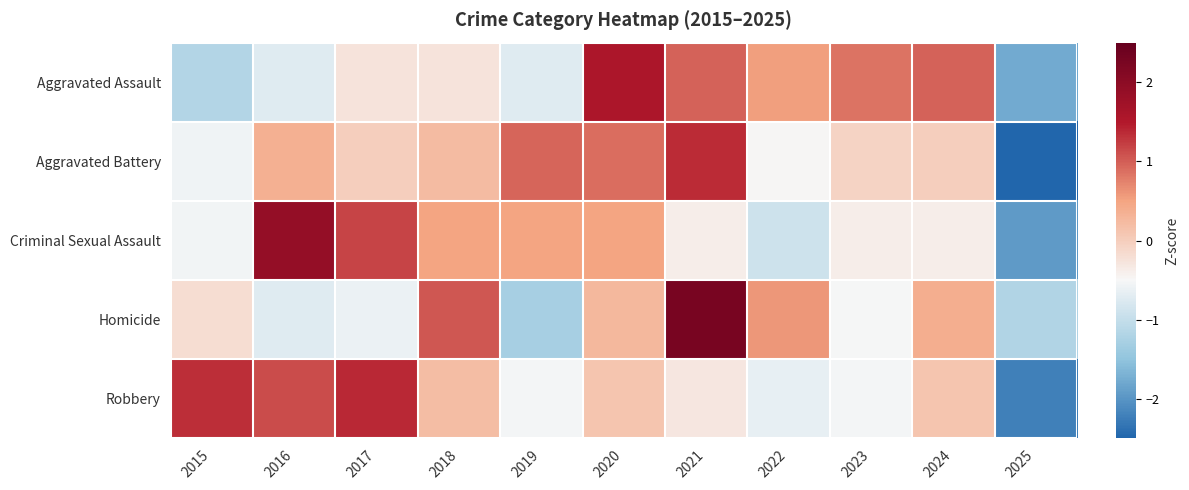

List the series in order of their peak value, lowest first.

Aggravated Battery, Robbery, Aggravated Assault, Criminal Sexual Assault, Homicide